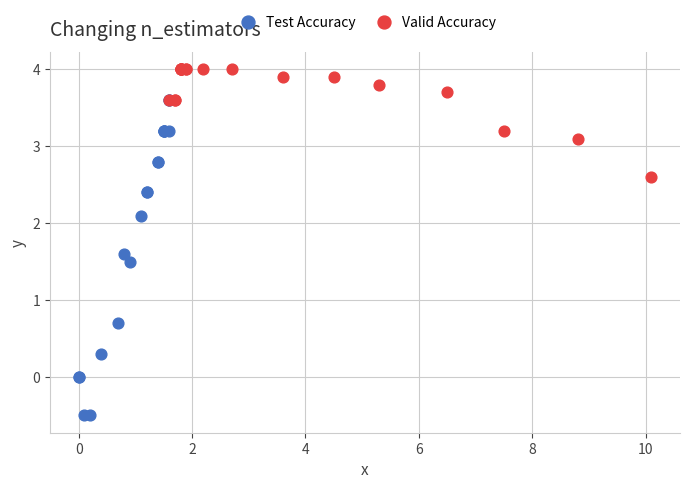

Which series reaches the minimum Y coordinate?

Test Accuracy